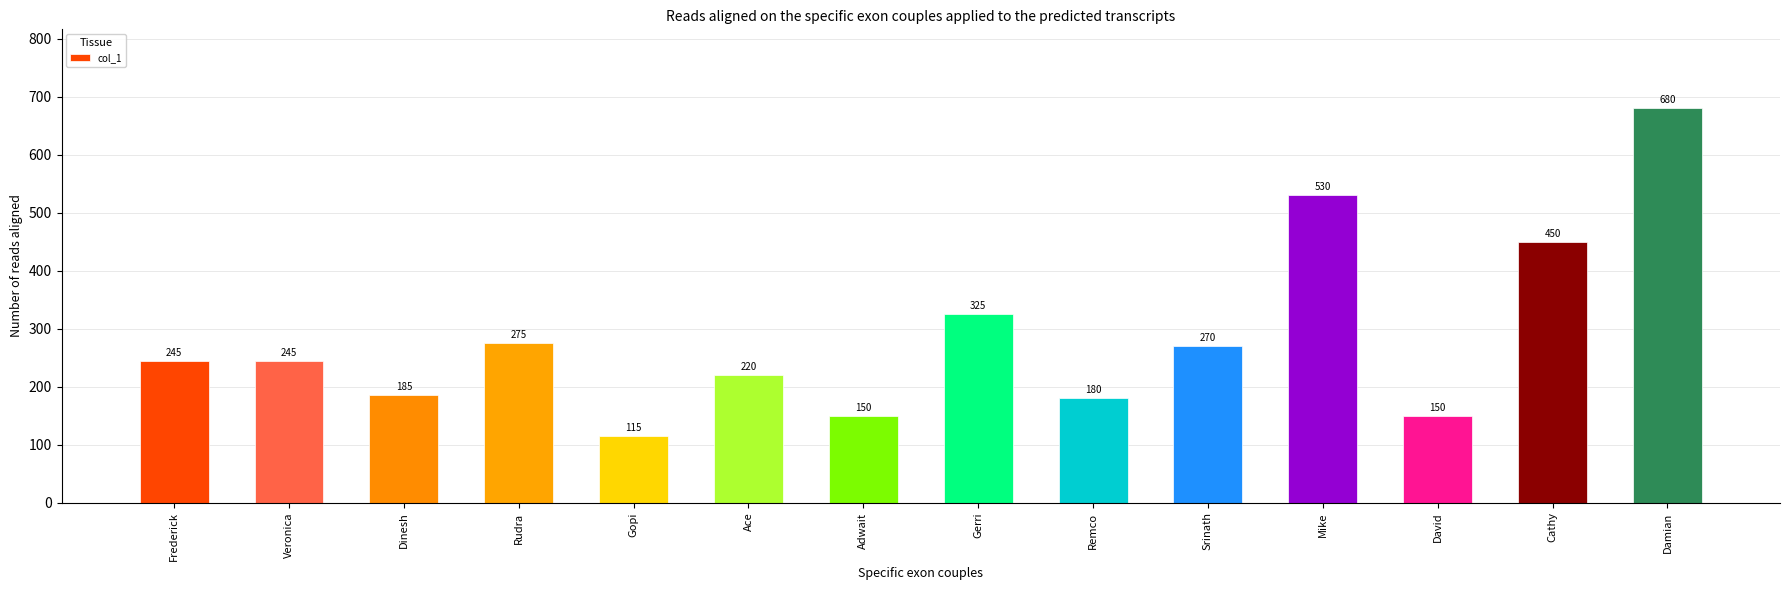

What position from the left is Dinesh?

3